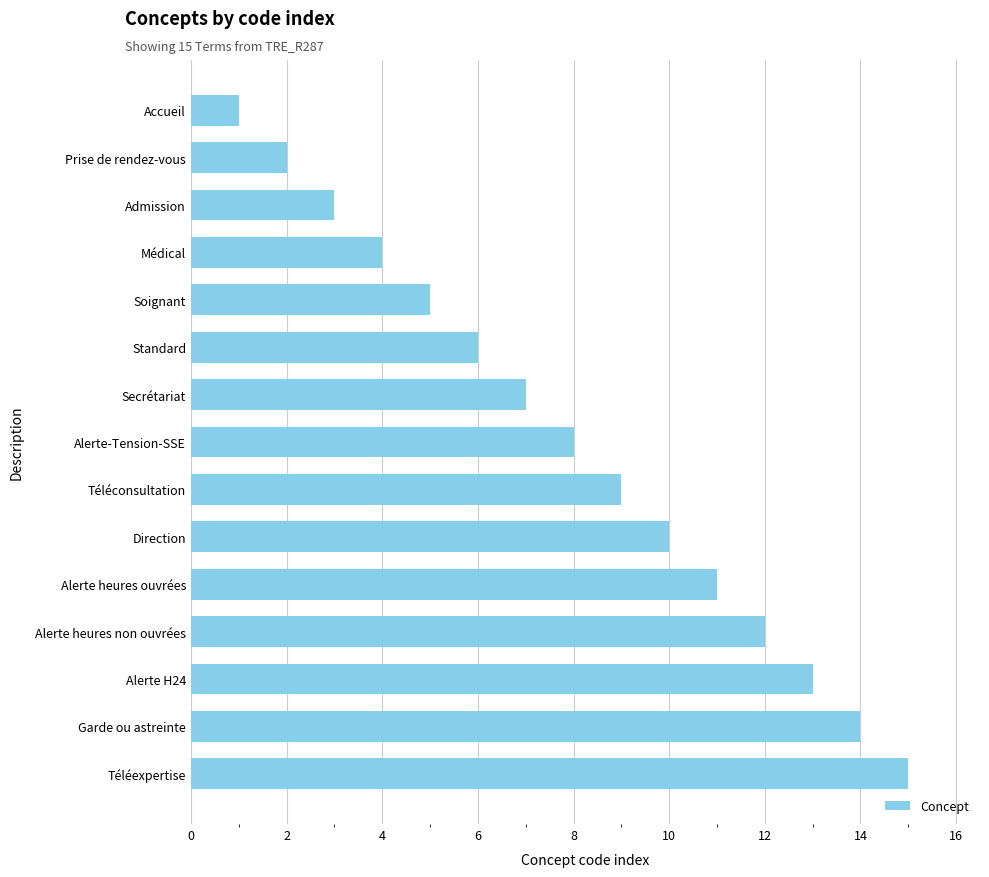

How many categories are shown in the chart?

15